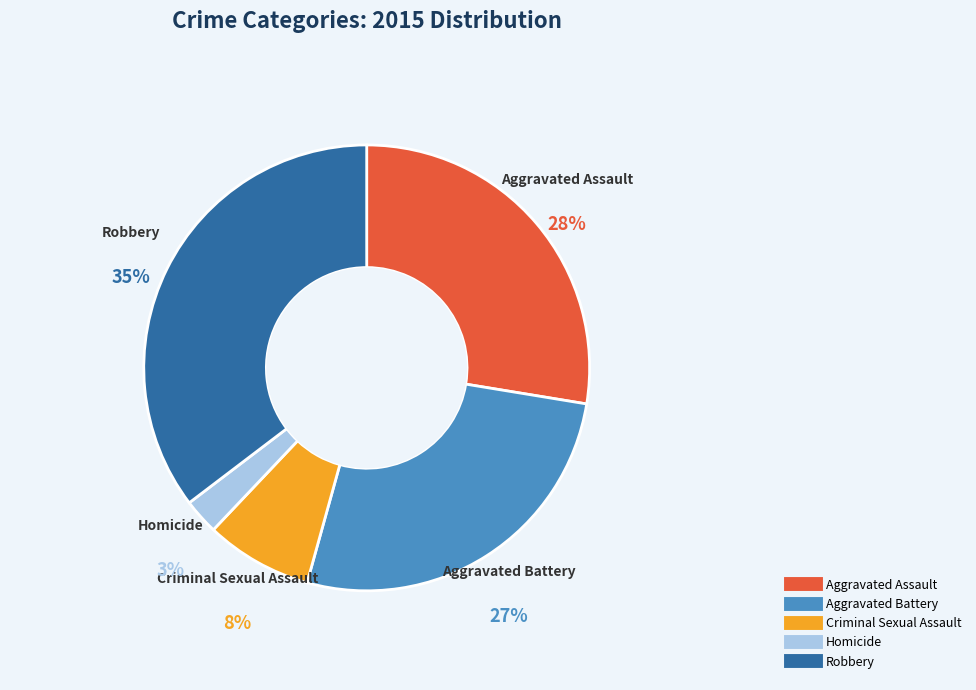

Rank the categories by value from lowest to highest.

Homicide, Criminal Sexual Assault, Aggravated Battery, Aggravated Assault, Robbery